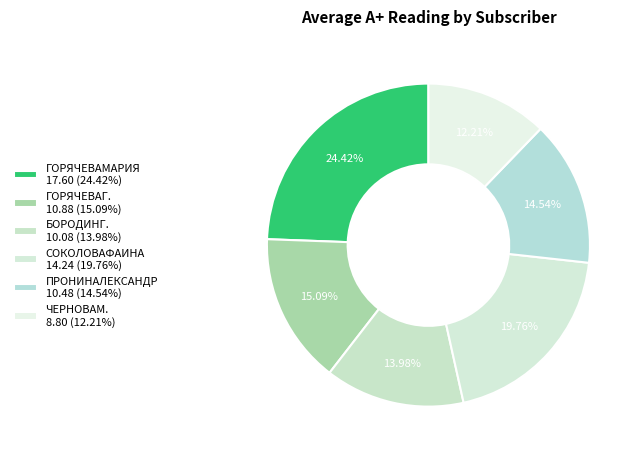

What is the largest slice in the pie chart?

ГОРЯЧЕВАМАРИЯ